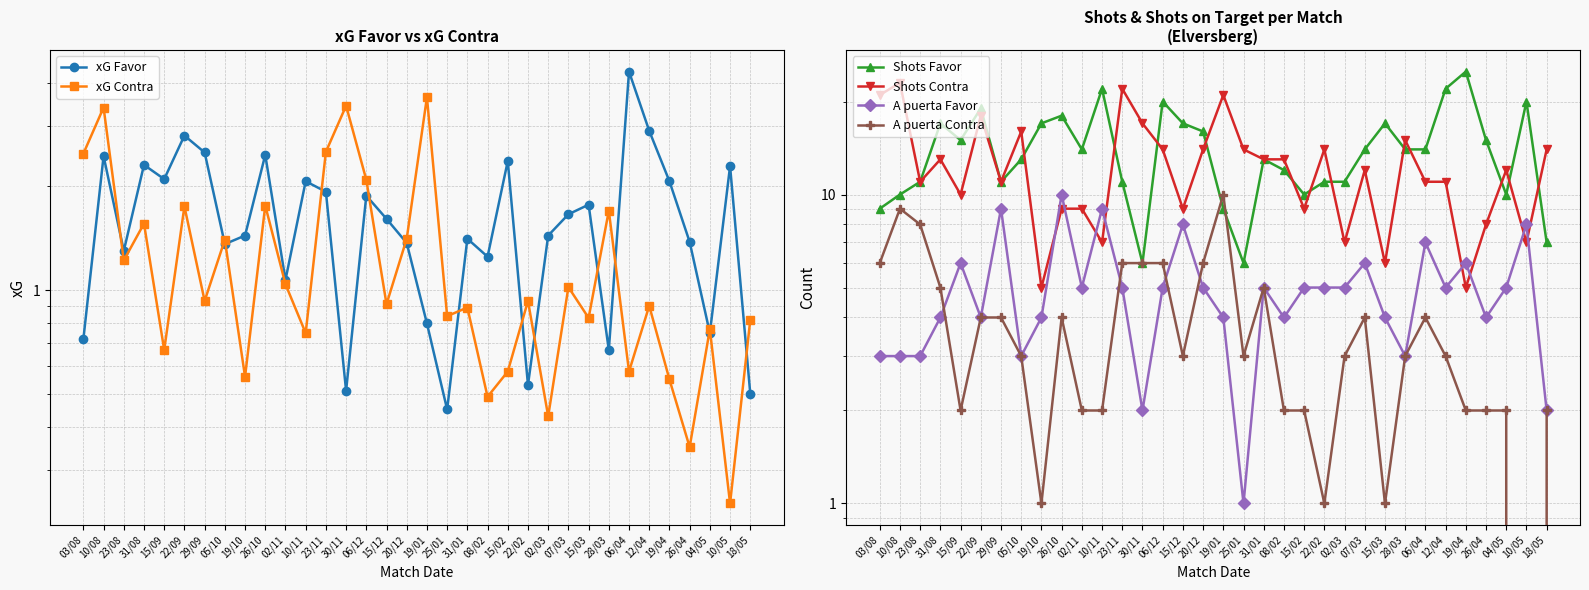

True or false: Shots Favor and A puerta Contra cross at least once.

True